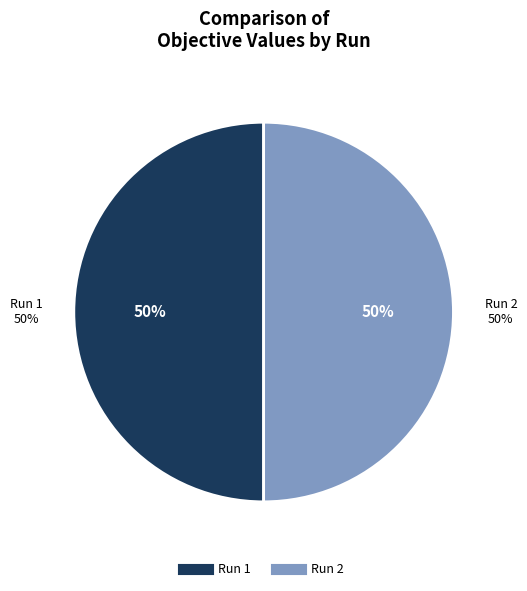

Does Run 1 account for over 50% of the chart?

No